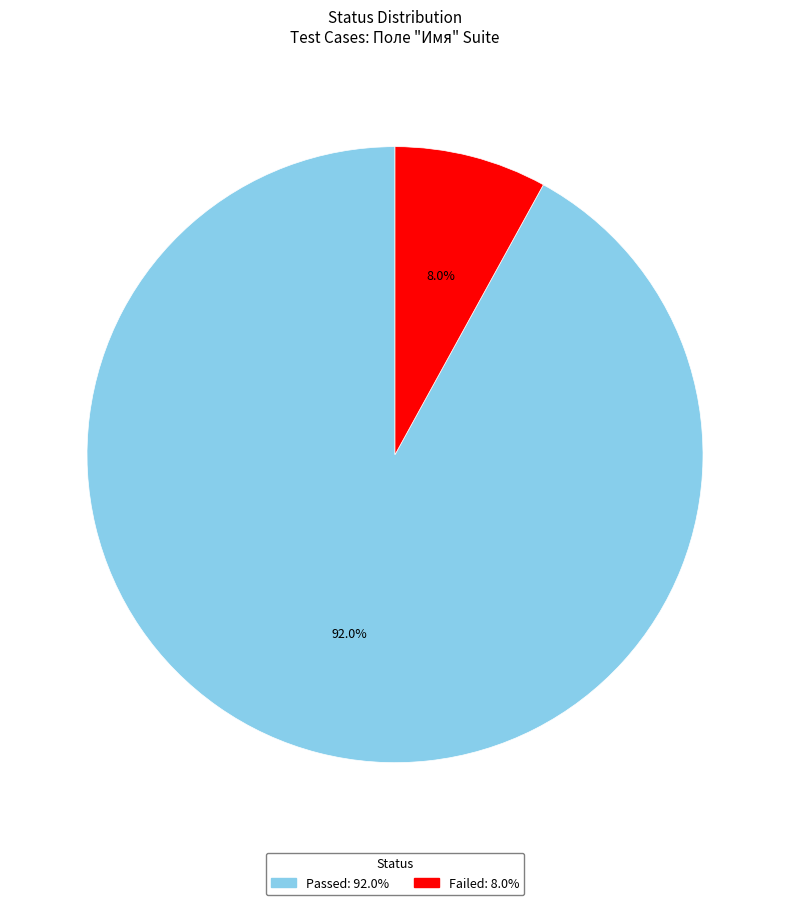

To the nearest percent, what is the combined percentage of Passed and Failed?

100%